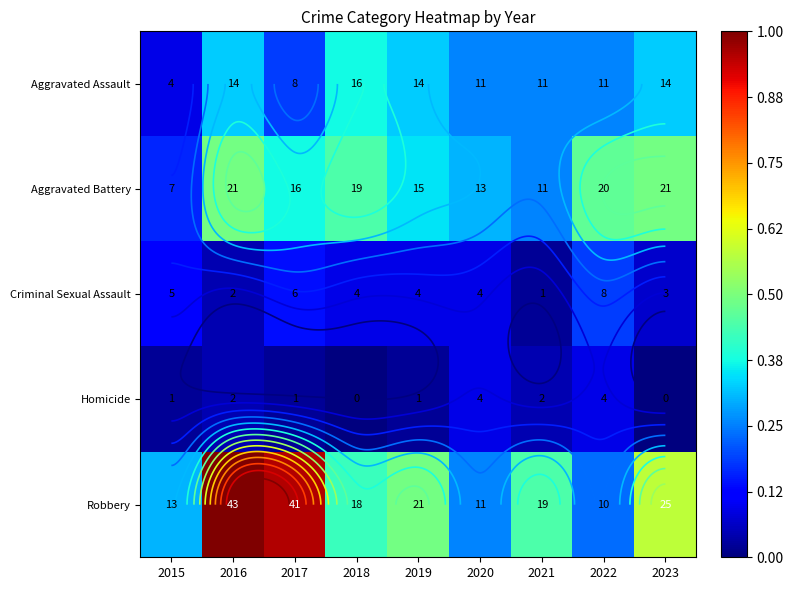

Which label corresponds to the largest value in the chart?

2016